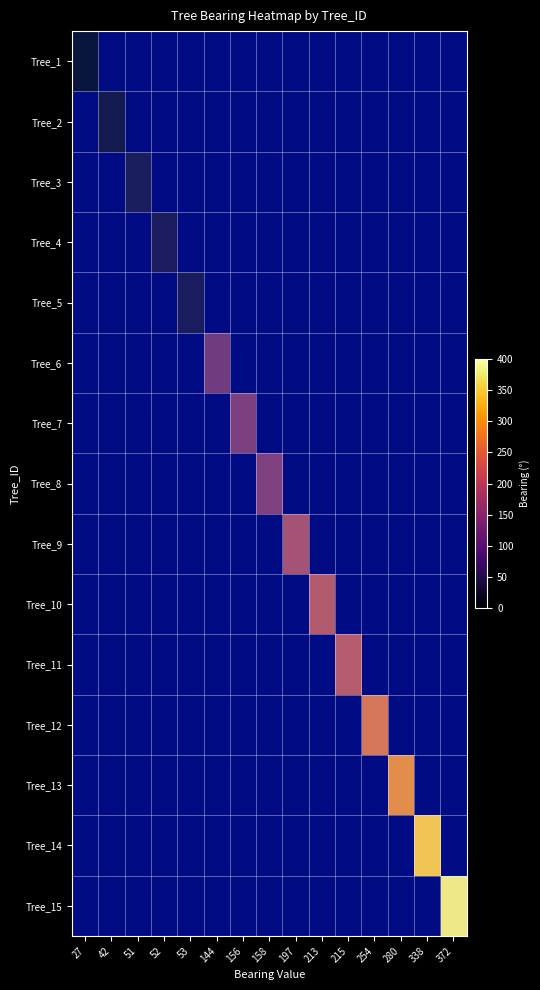

At how many categories does at least one series exceed 126?

10